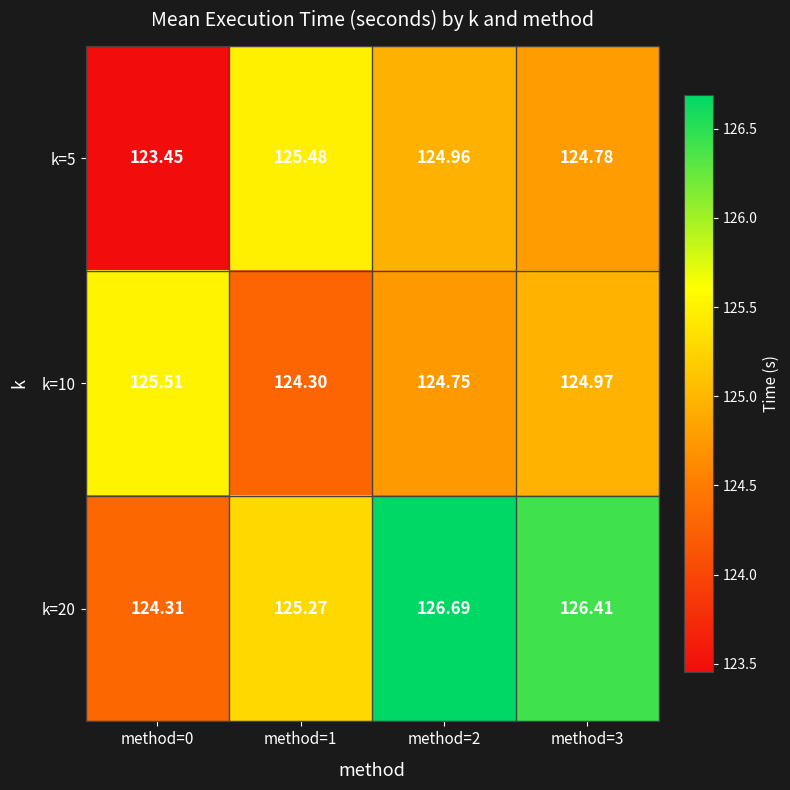

Is the value of k=20 at method=2 greater than the value of k=5 at method=0?

Yes